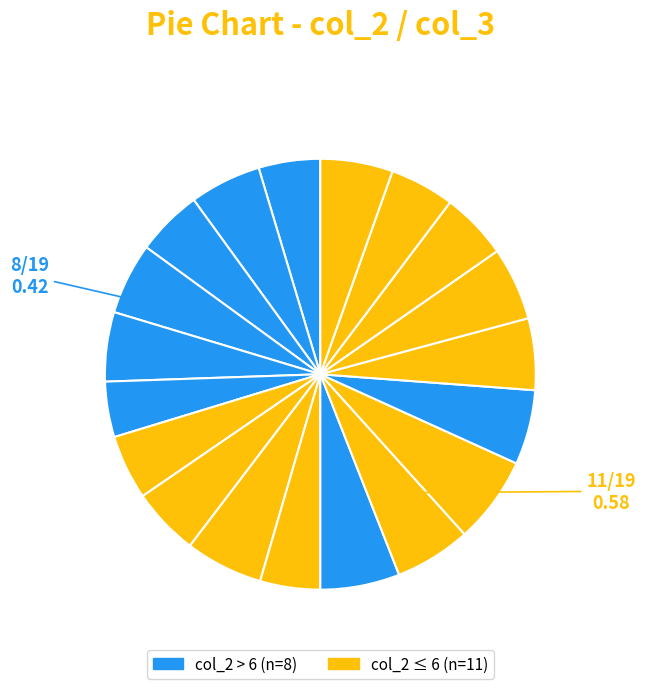

How many slices are in this pie chart?

19